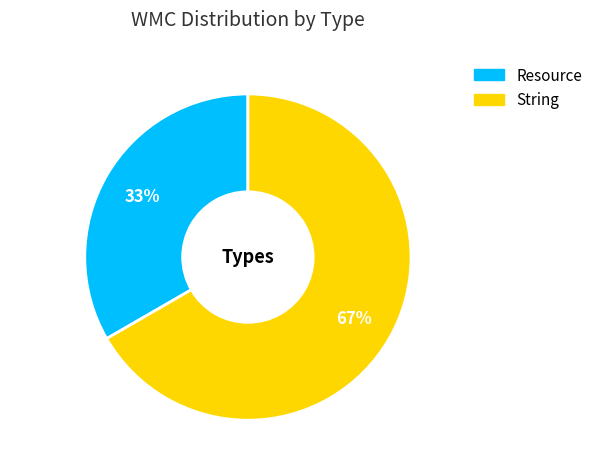

Between String and Resource, which is larger?

String